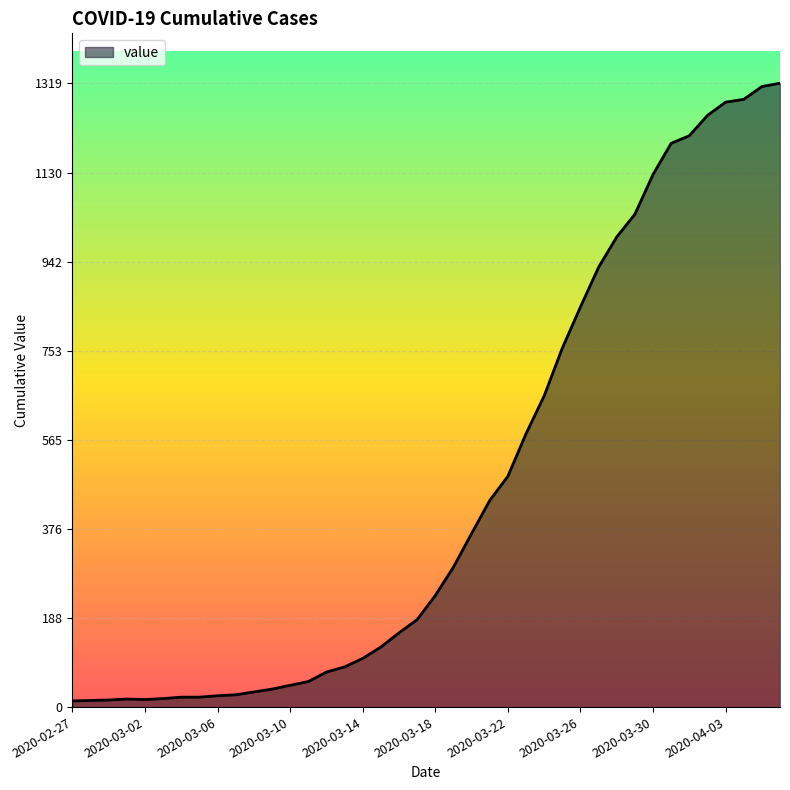

What is the difference between the maximum and minimum values?

1306